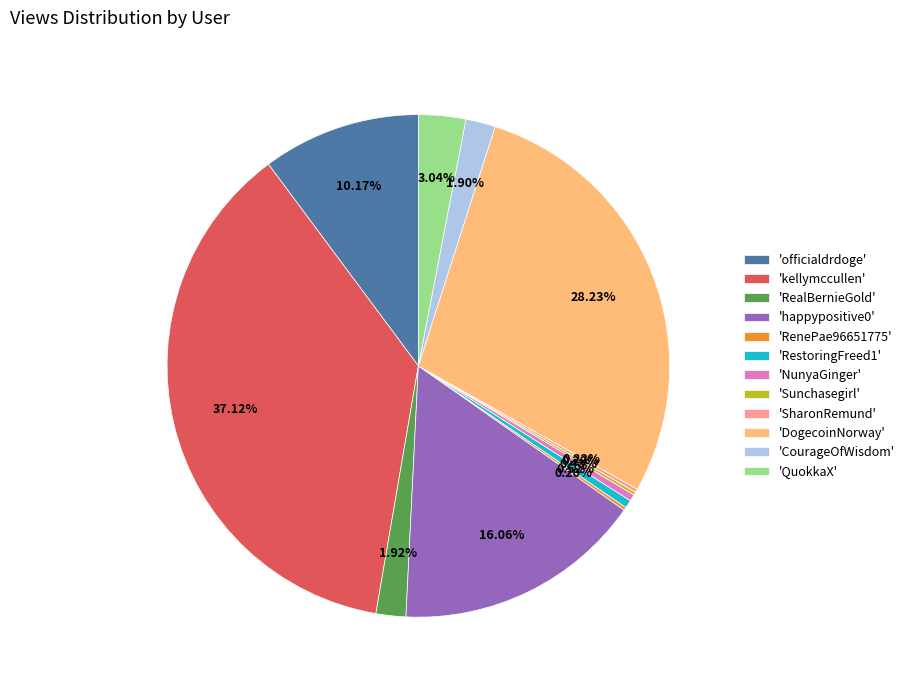

What is the largest slice in the pie chart?

'kellymccullen'